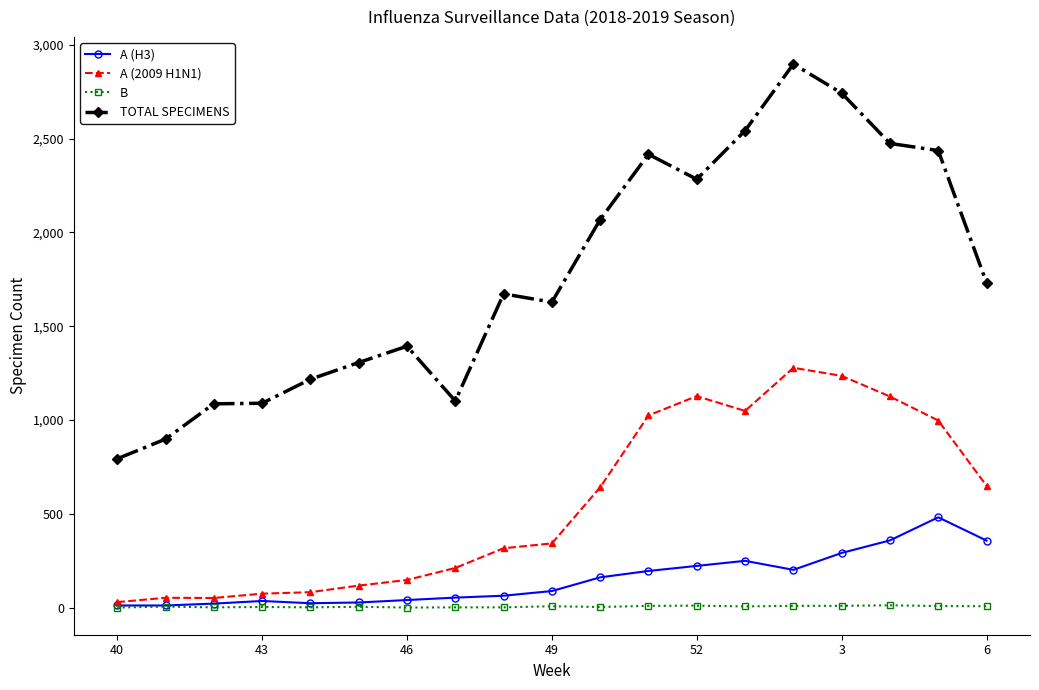

What is the difference between the maximum and second lowest values in the A (2009 H1N1) series?

1227